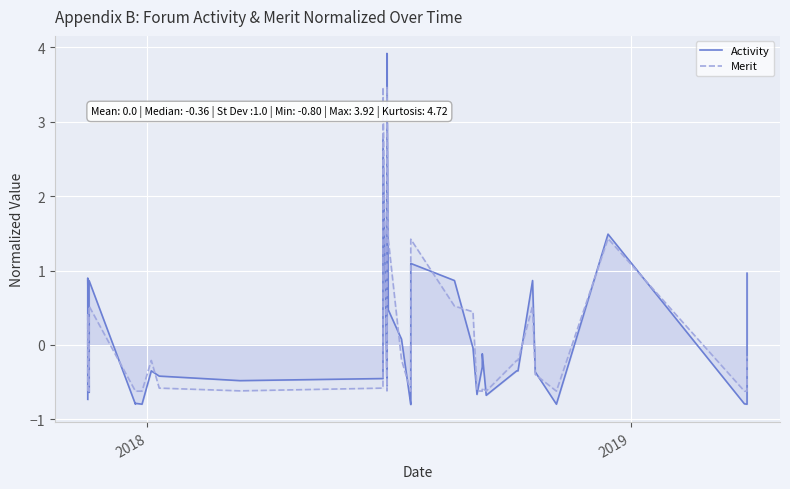

True or false: Merit and Activity intersect in this chart.

True